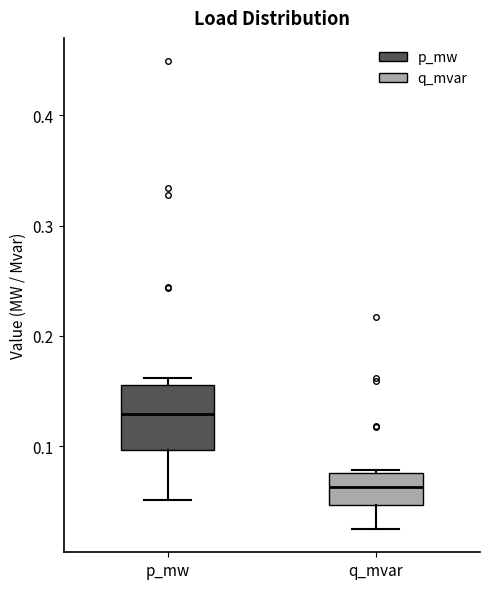

Where does the lower whisker of the box for p_mw end on the y-axis? The values are not printed on the chart, so give them approximately, as read against the axis.

0.05